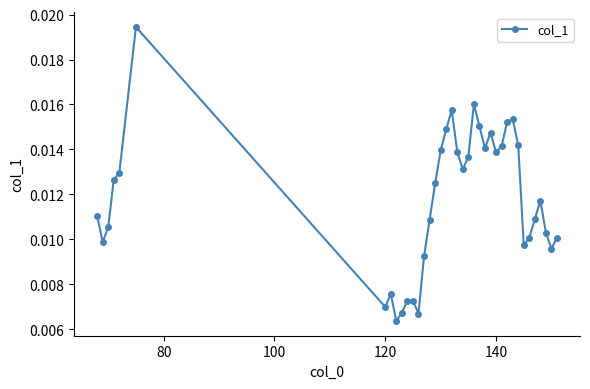

How many interior local peaks (higher than both neighbors) does the data have?

8